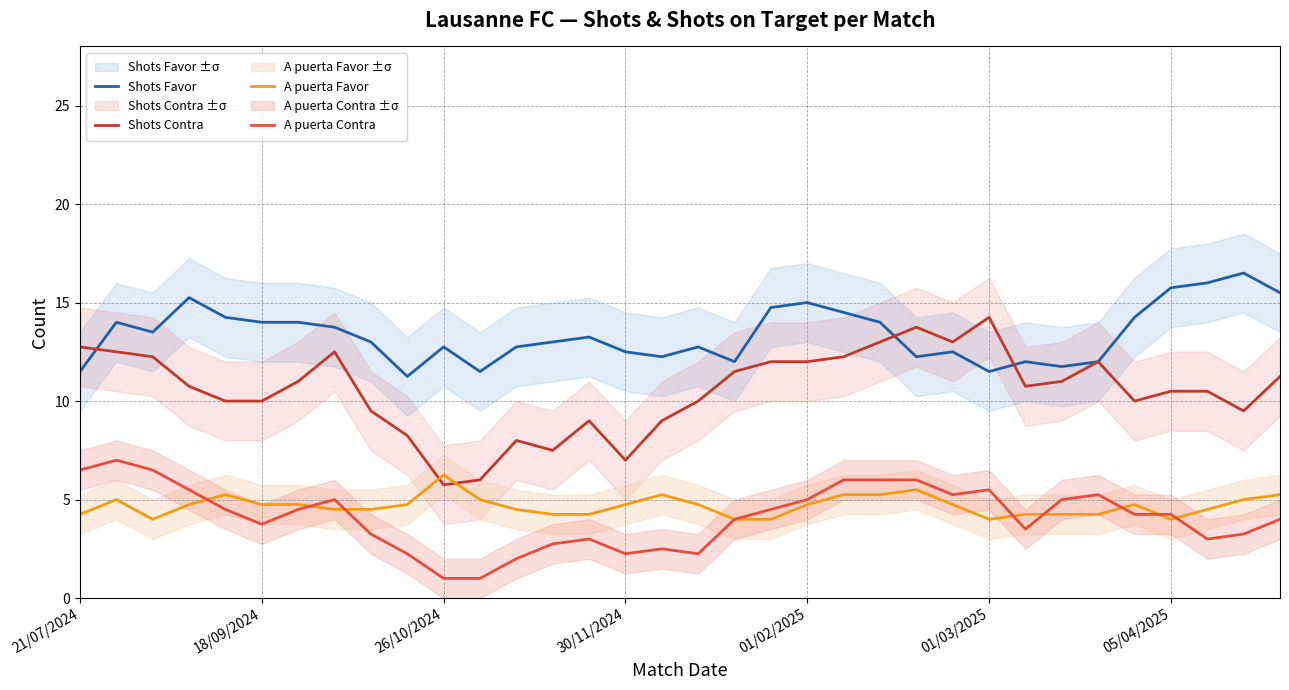

What is the minimum value for A puerta Contra?

1.0